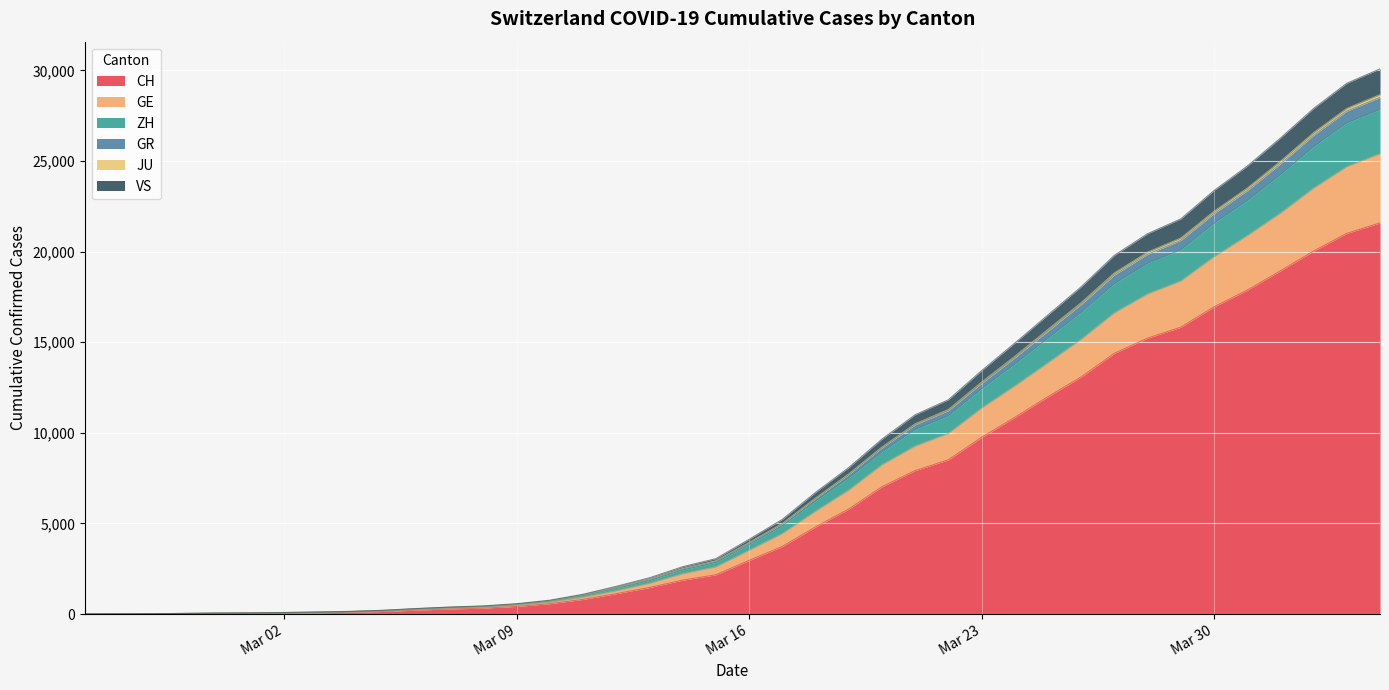

What is the highest value of the CH series?

21587